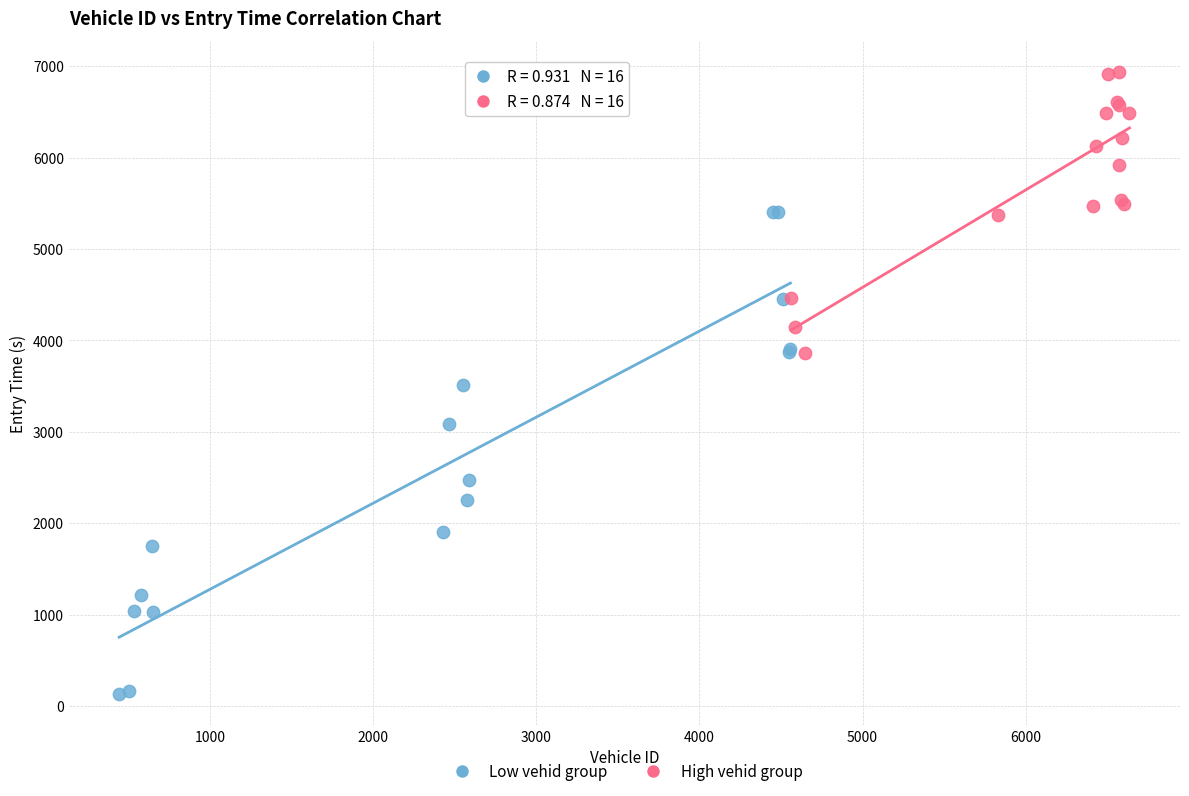

Which series reaches the maximum Y coordinate?

High vehid group